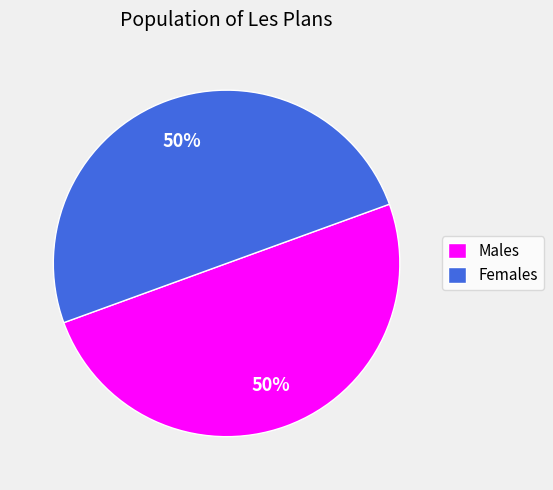

True or false: Males accounts for 37% of the total.

False